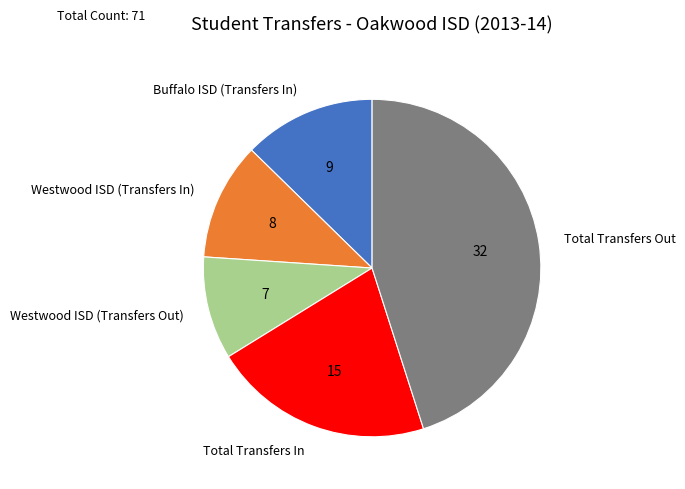

Does Westwood ISD (Transfers Out) represent more than half of the total?

No